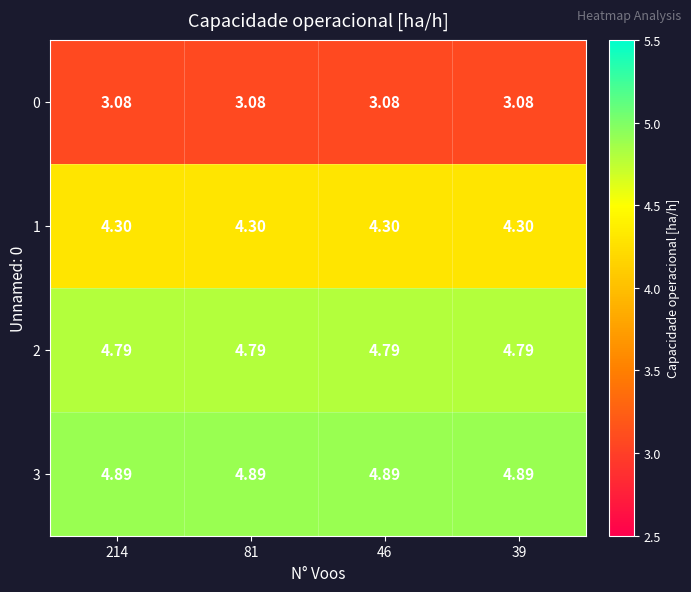

Count the number of data series in this chart.

4